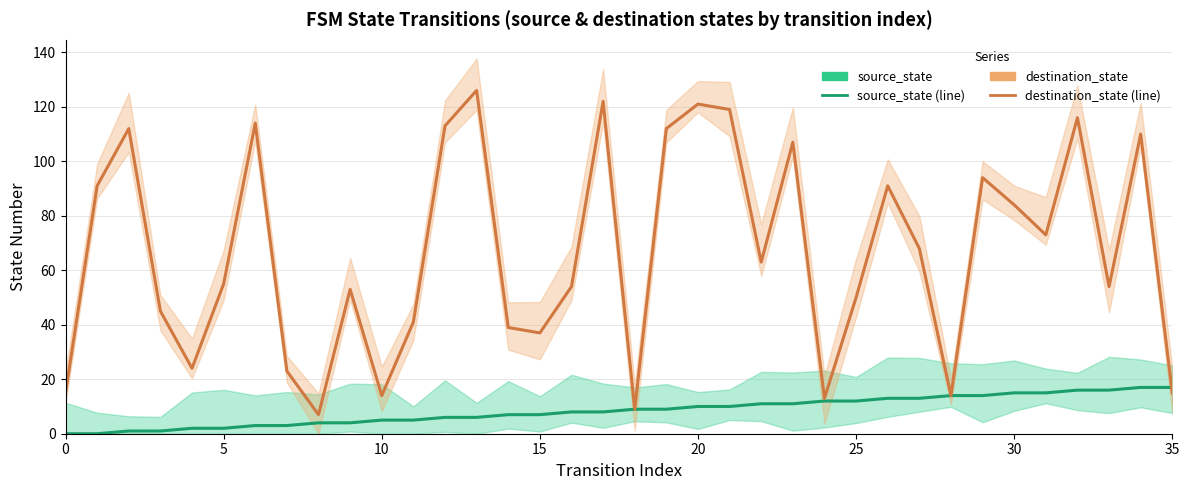

At how many categories does at least one series exceed 64?

17